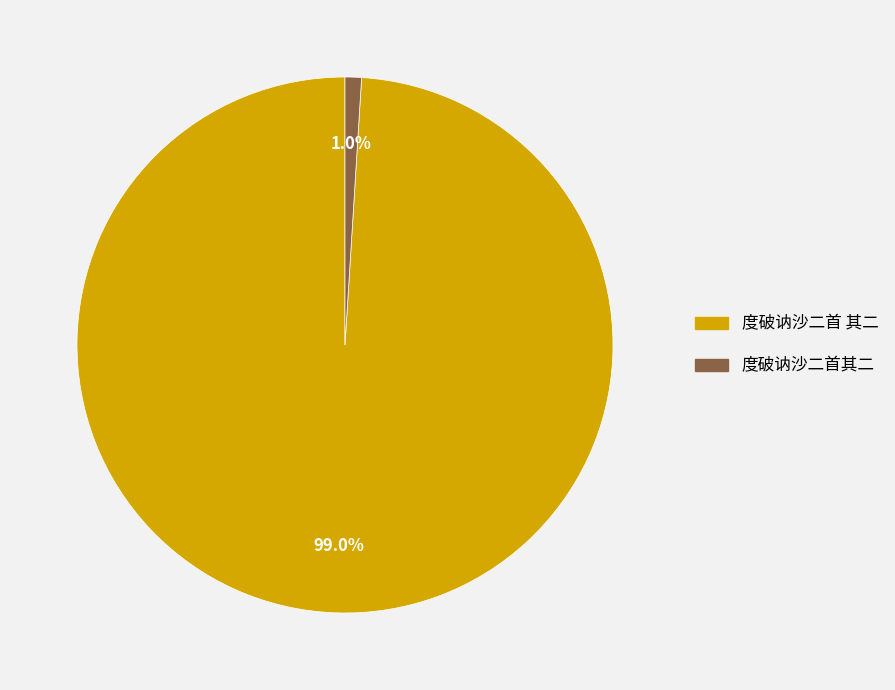

To the nearest percent, what portion does 度破讷沙二首其二 represent?

1%